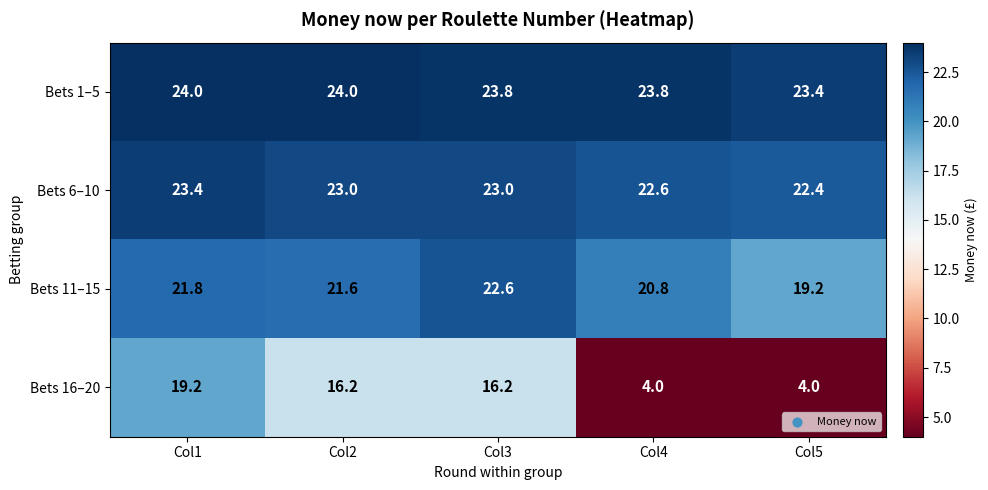

How many data points does each series have?

5